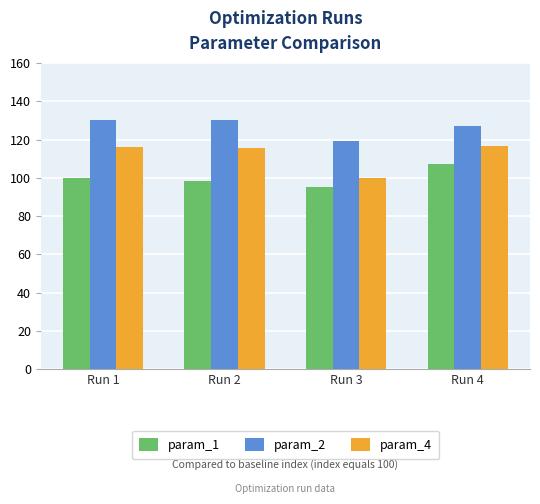

List the series in order of their peak value, highest first.

param_2, param_4, param_1